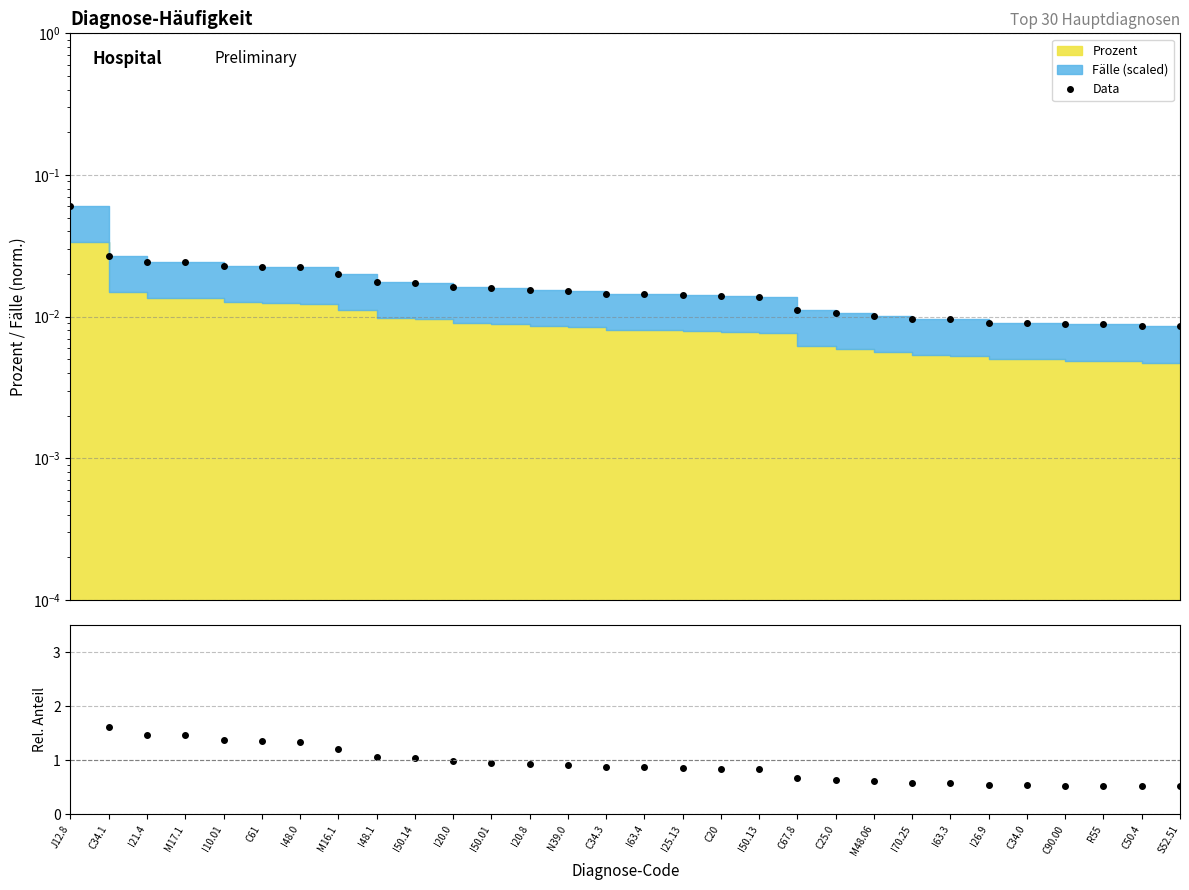

True or false: Prozent/mean and Data cross at least once.

False